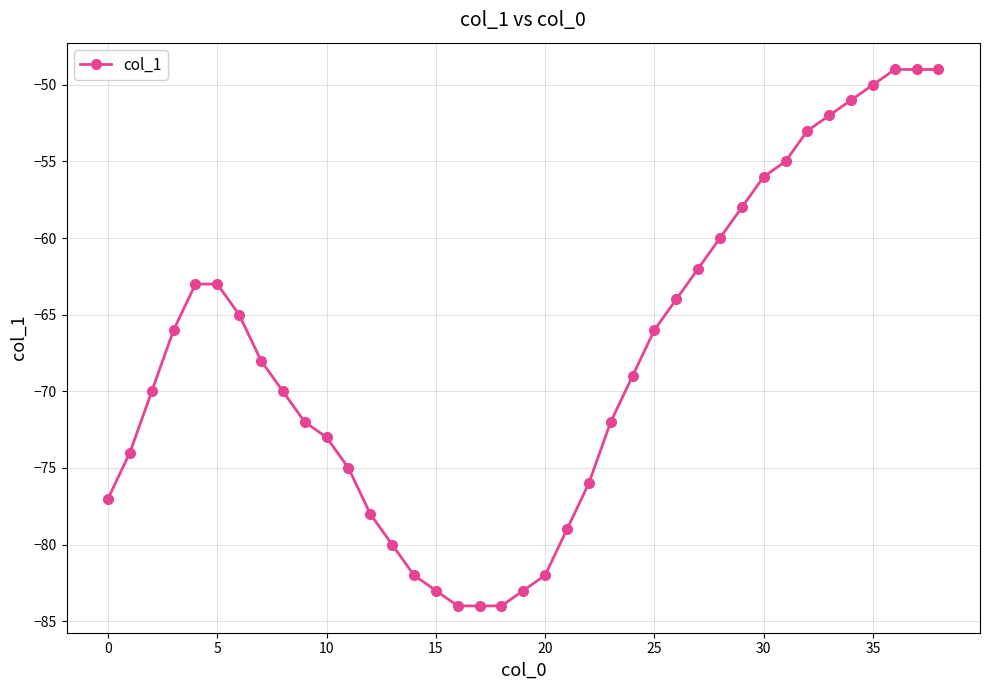

What is the value of the 21st point from the left?

-82